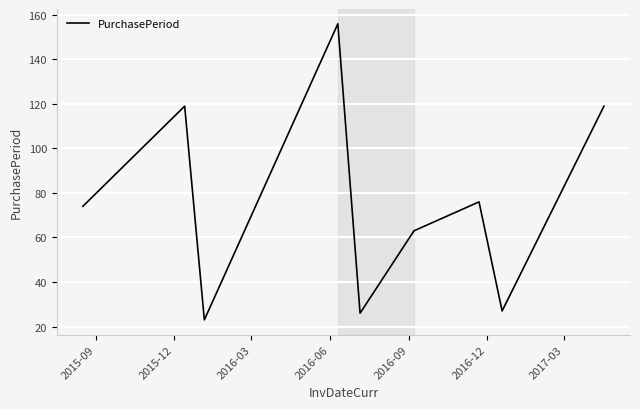

What is the average value?

76